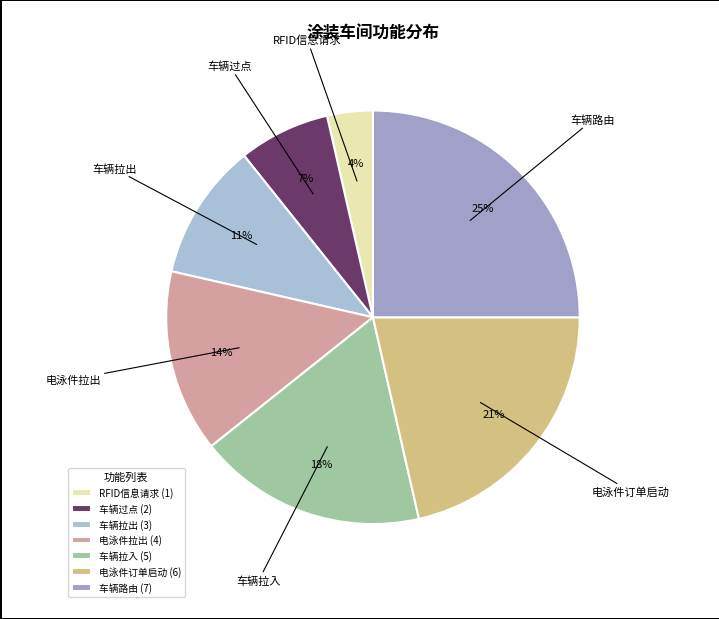

Which has a higher value, 车辆拉入 or 电泳件拉出?

车辆拉入